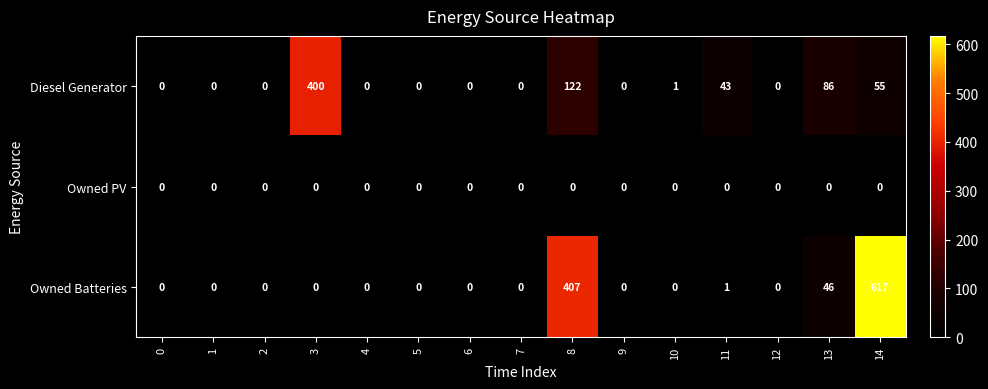

What is the spread (max minus min) of values at 8?

407